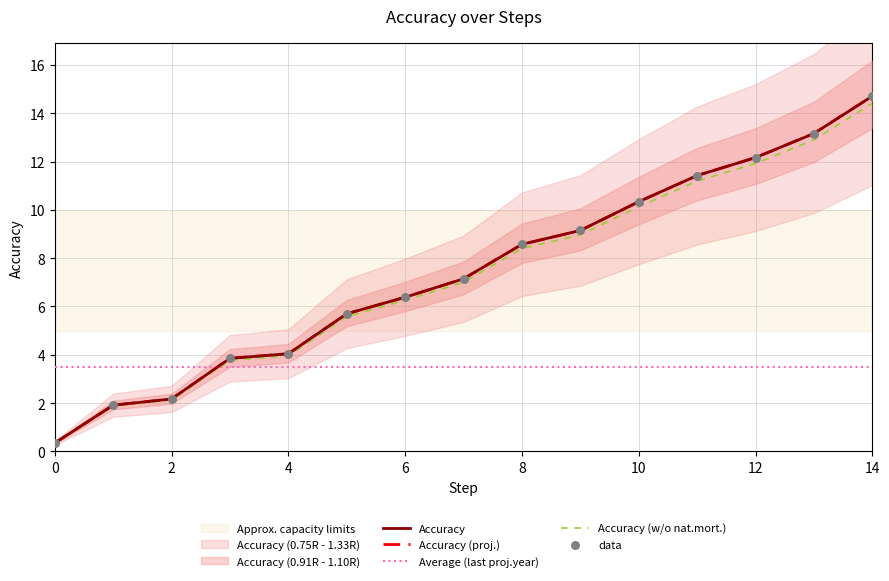

Which has a higher value, 8 or 7?

8